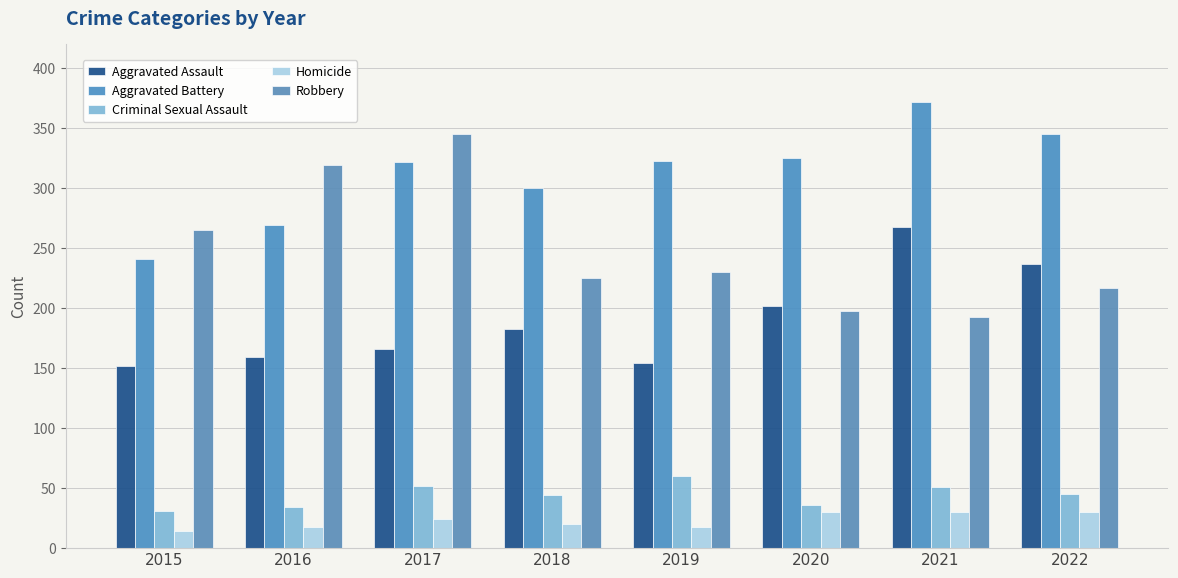

What is the difference between the maximum and minimum values in the Aggravated Battery series?

131